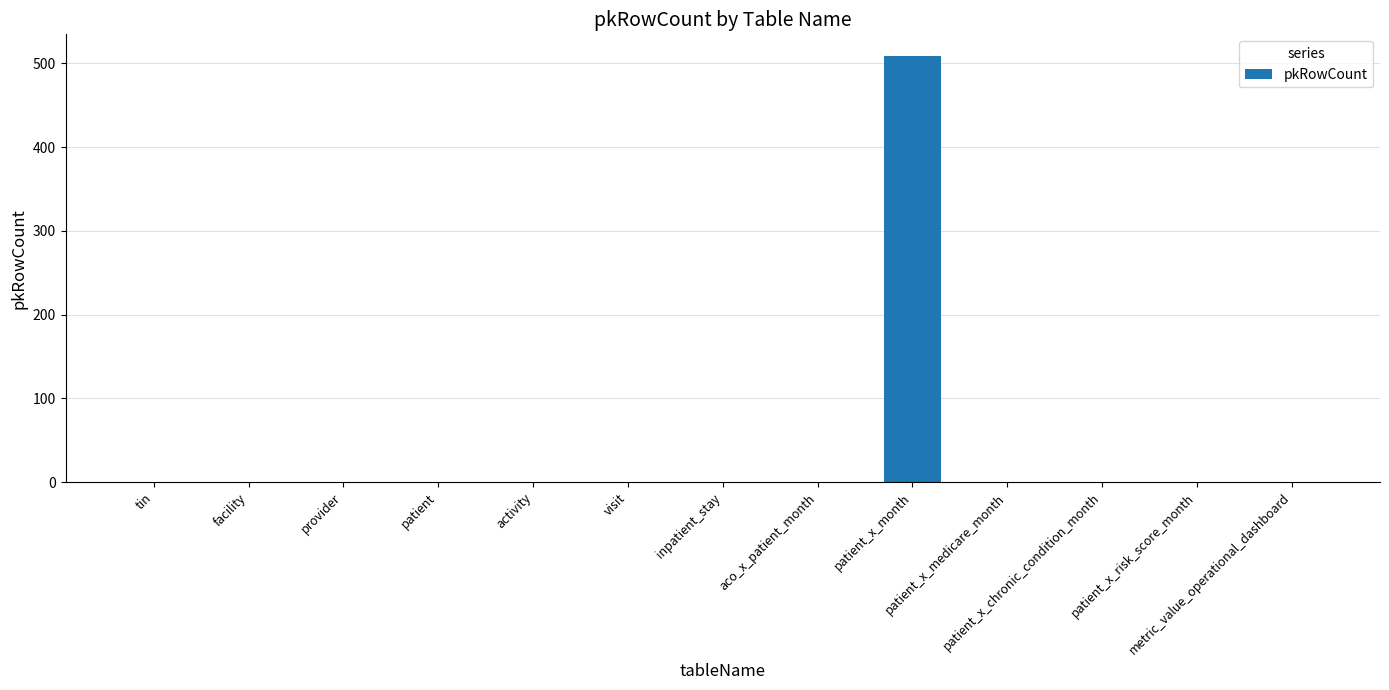

What is the greatest value displayed?

509